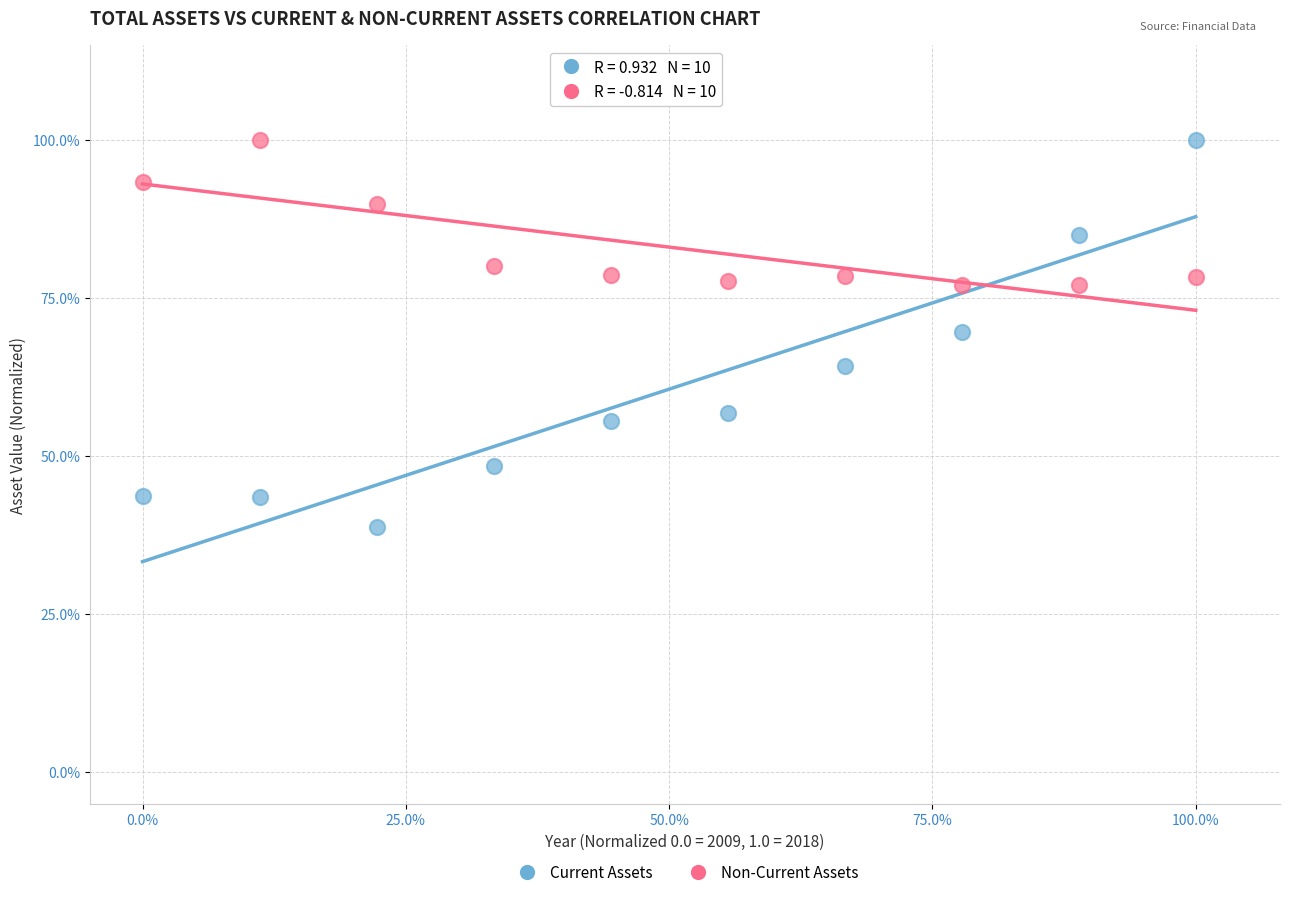

What are all the series names shown in the legend?

Current Assets, Non-Current Assets